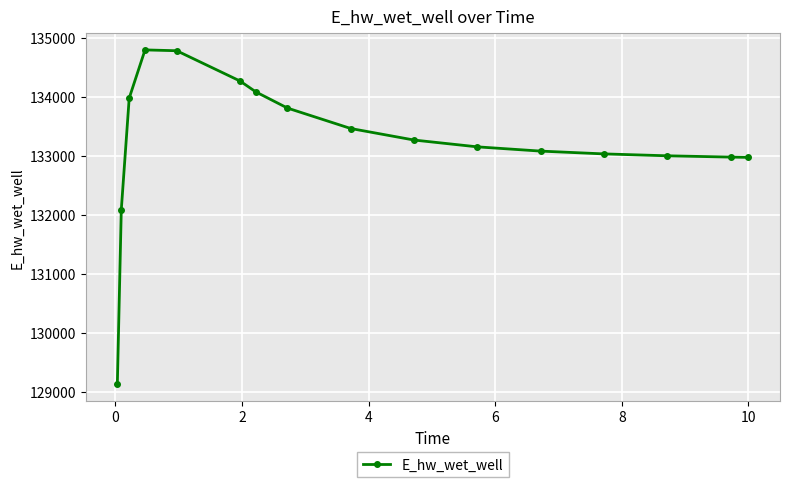

What is the average value?

133241.8